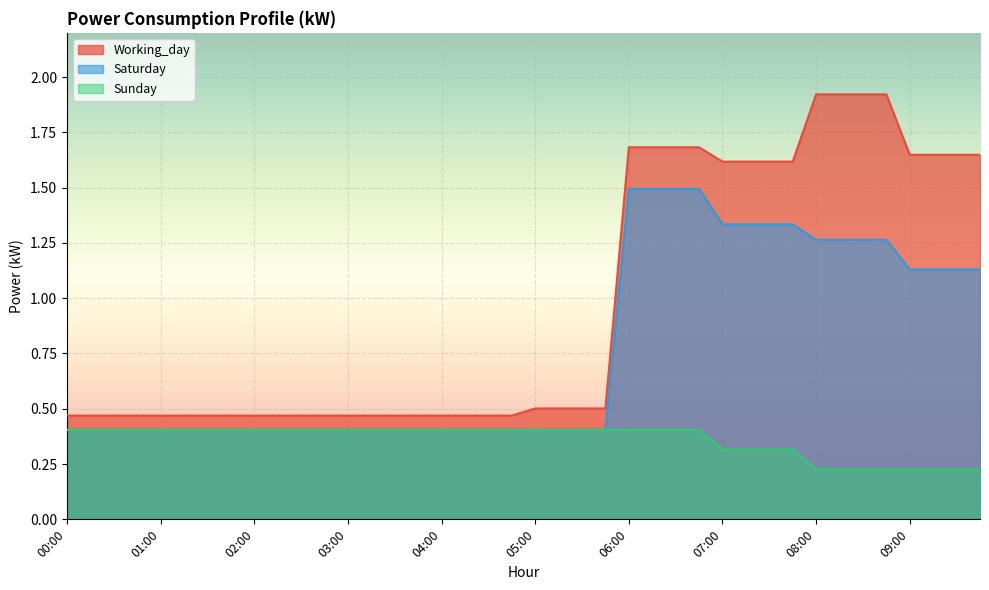

Which has a higher value, 09:45 or 02:45?

09:45